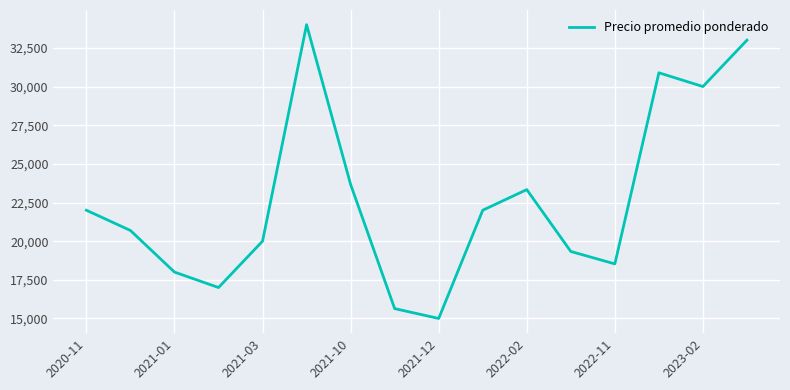

What is the smallest value displayed?

15000.0